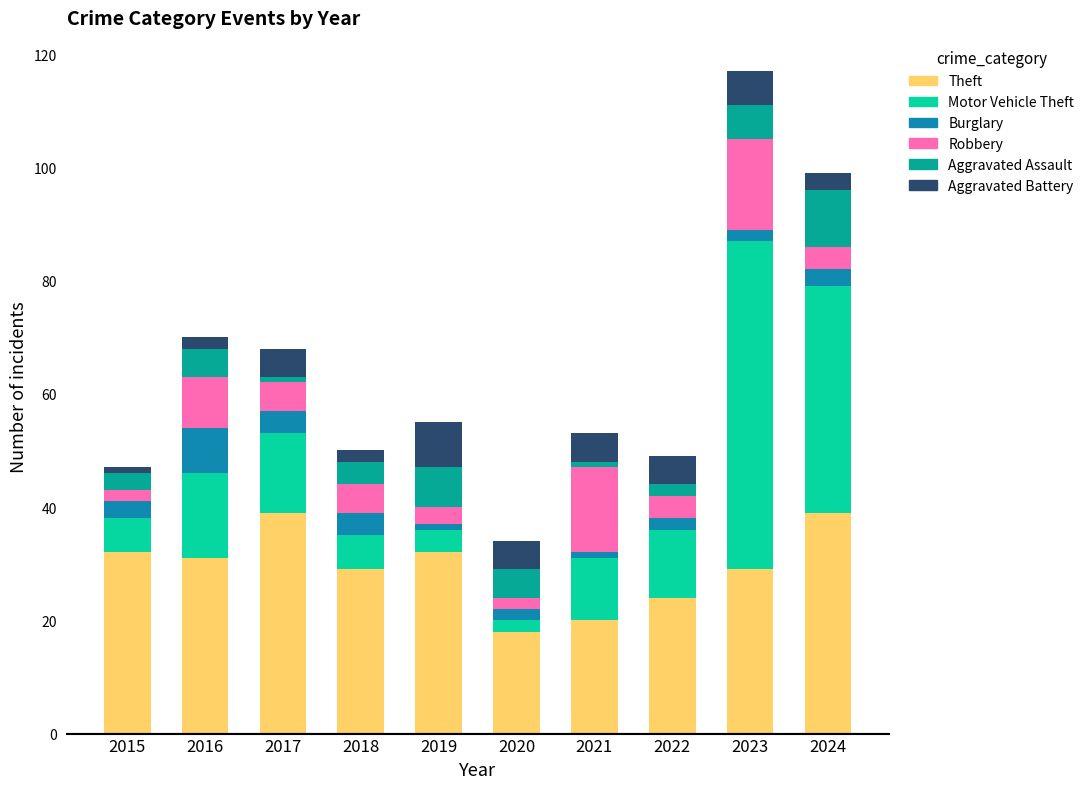

At which category is the sum across all series the highest?

2023